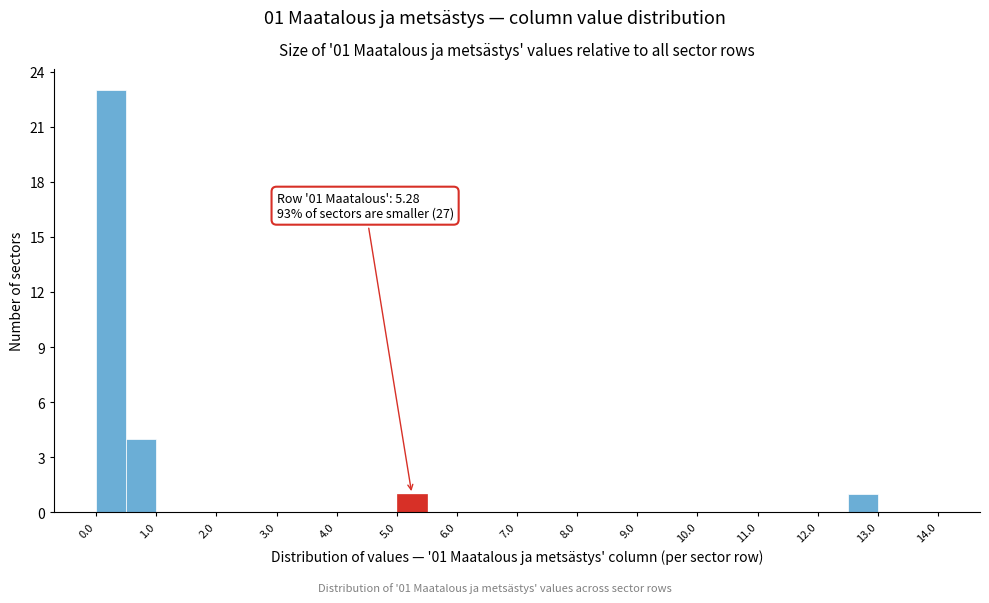

Which range on the x-axis has the tallest bar?

0.0 to 0.5